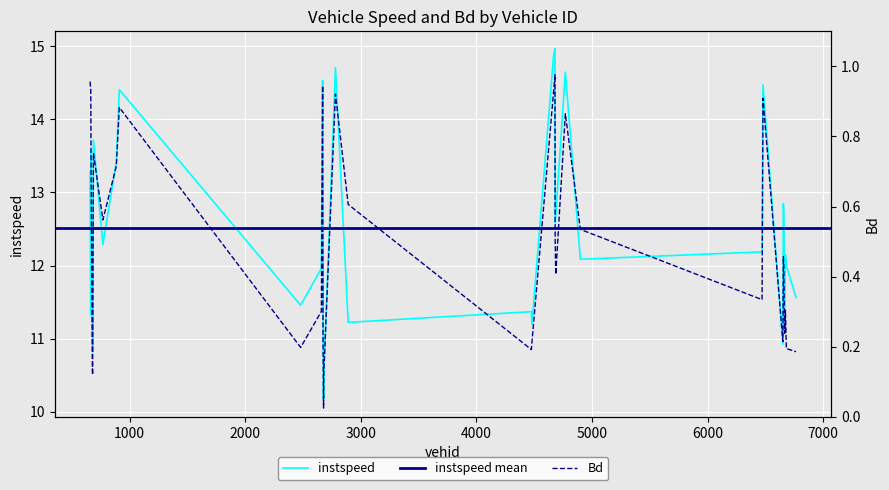

How many interior local peaks does the Bd series have?

9